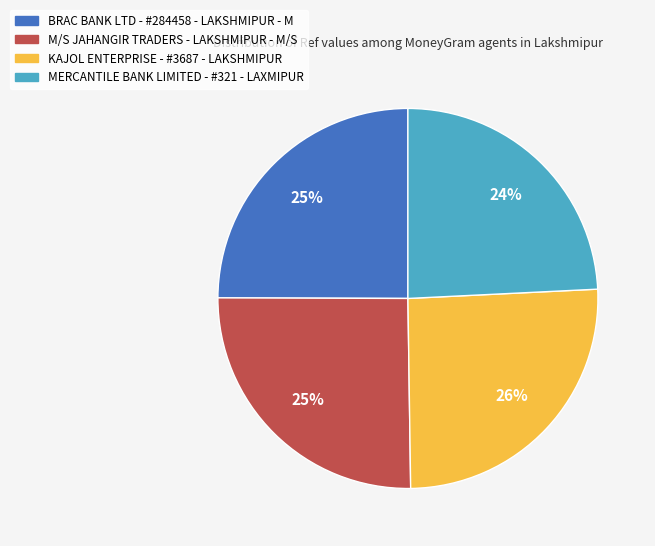

Count the number of slices in the pie.

4